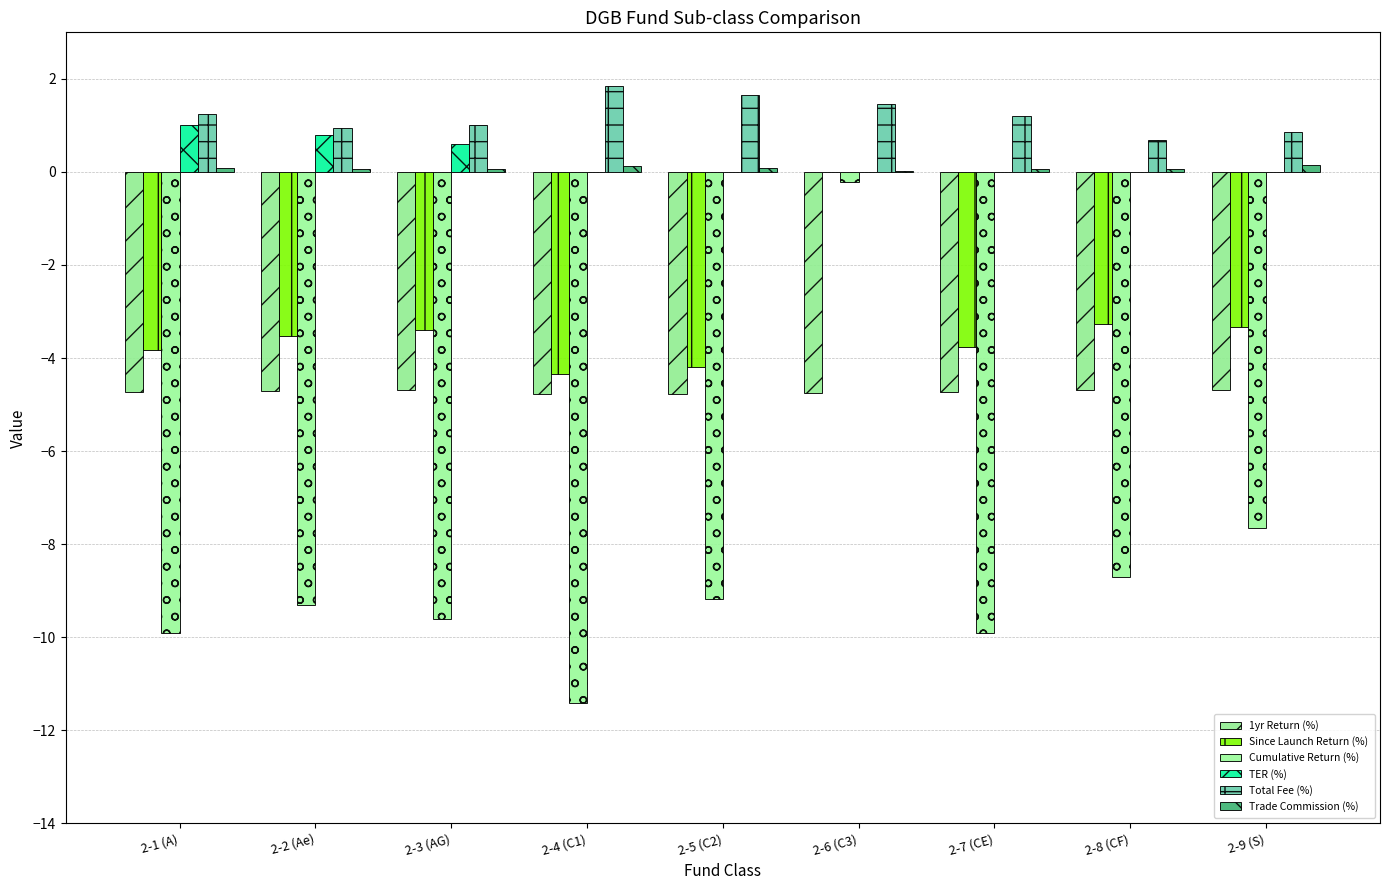

How many series are shown in this chart?

6